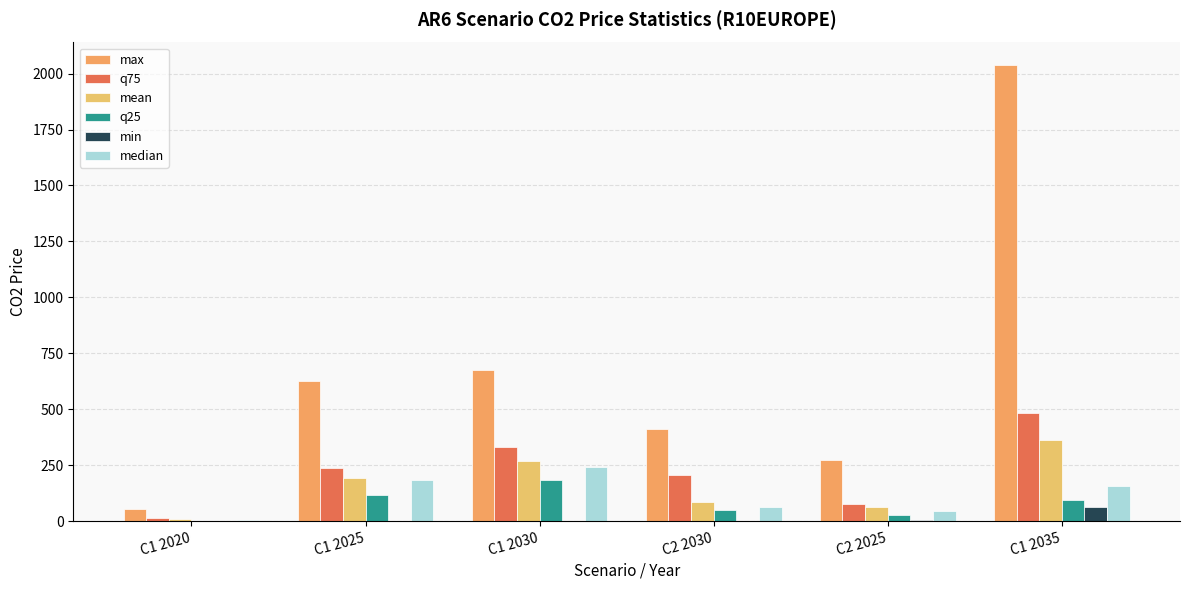

Which series has the largest total across all categories?

max